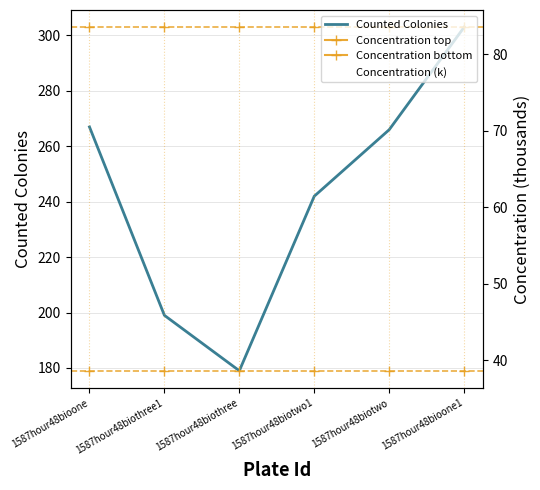

What is the minimum value for Counted Colonies?

179